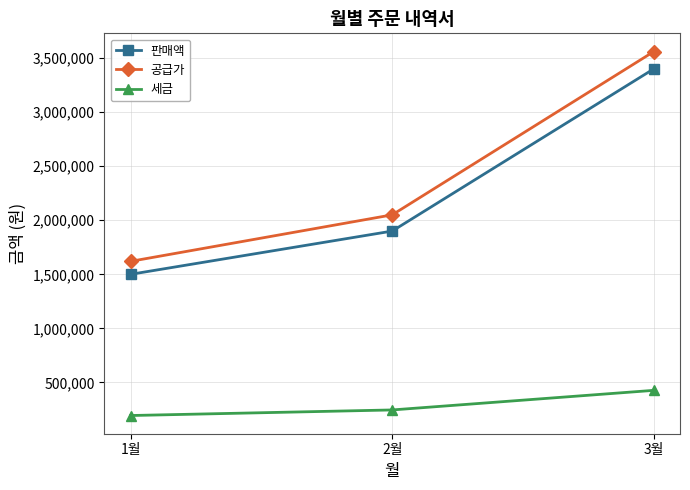

Reading right to left, extract all data points from this chart.

판매액: 3월=3400000	2월=1900000	1월=1500000
공급가: 3월=3560000	2월=2050000	1월=1620000
세금: 3월=427200	2월=246000	1월=194400